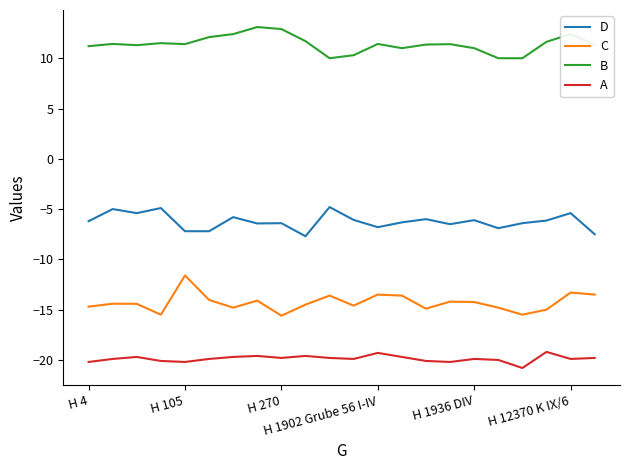

True or false: D has more than 1 interior local peaks.

True